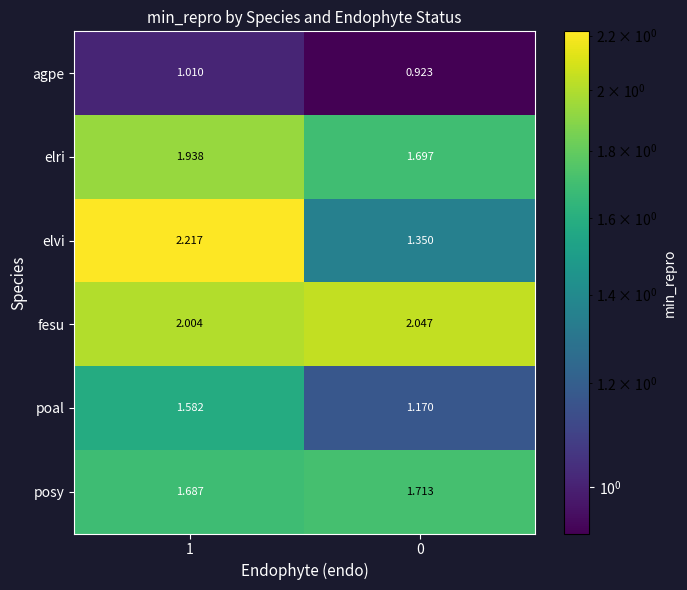

Which series changed the most between 1 and 0?

elvi